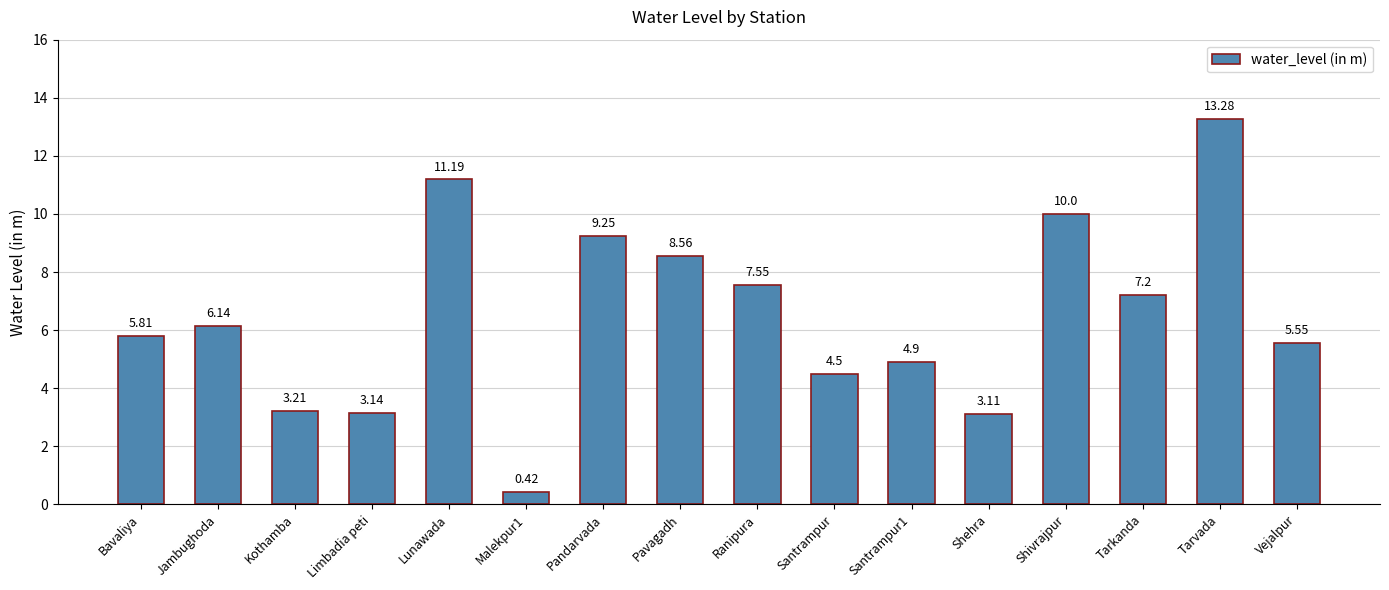

Where does the data first go above 6?

Jambughoda